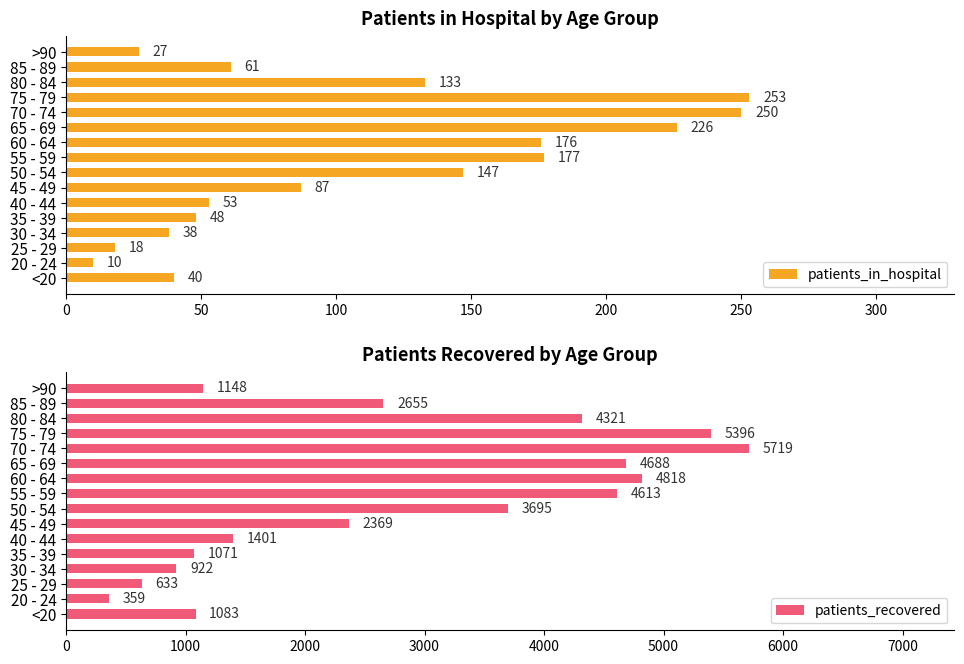

Rank the categories by patients_in_hospital value from lowest to highest.

20 - 24, 25 - 29, >90, 30 - 34, <20, 35 - 39, 40 - 44, 85 - 89, 45 - 49, 80 - 84, 50 - 54, 60 - 64, 55 - 59, 65 - 69, 70 - 74, 75 - 79